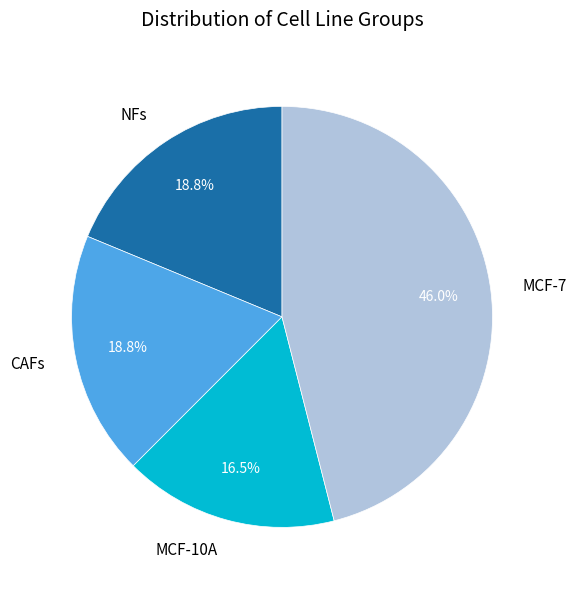

Approximately how many times larger is the value at MCF-10A compared to NFs?

0.9